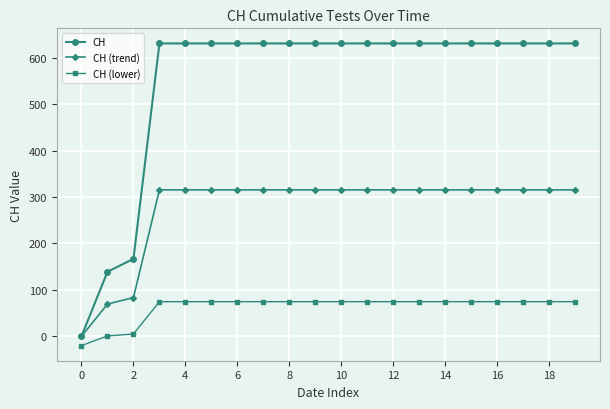

Rank the series by their maximum value, from highest to lowest.

CH, CH (trend), CH (lower)